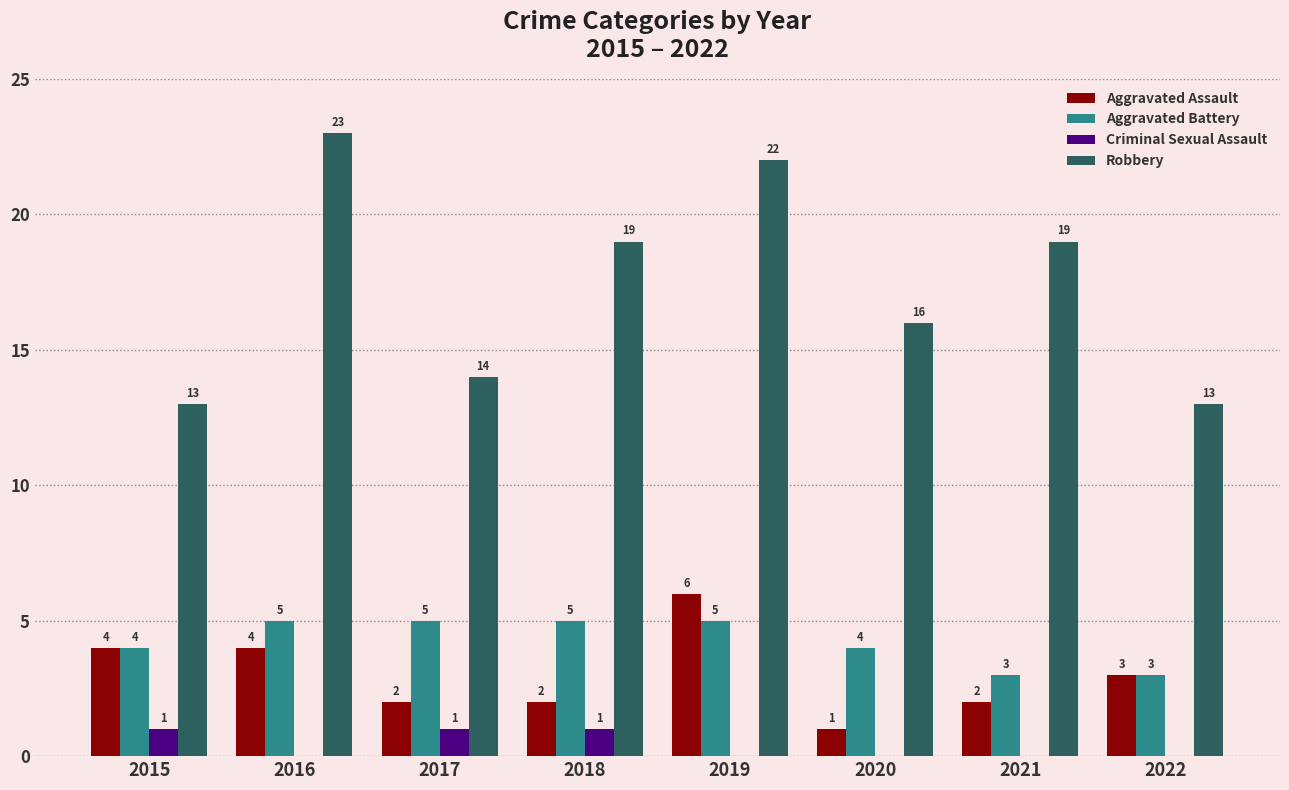

Reading left to right, what are all the values shown in this chart?

Aggravated Assault: 2015=4	2016=4	2017=2	2018=2	2019=6	2020=1	2021=2	2022=3
Aggravated Battery: 2015=4	2016=5	2017=5	2018=5	2019=5	2020=4	2021=3	2022=3
Criminal Sexual Assault: 2015=1	2016=0	2017=1	2018=1	2019=0	2020=0	2021=0	2022=0
Robbery: 2015=13	2016=23	2017=14	2018=19	2019=22	2020=16	2021=19	2022=13